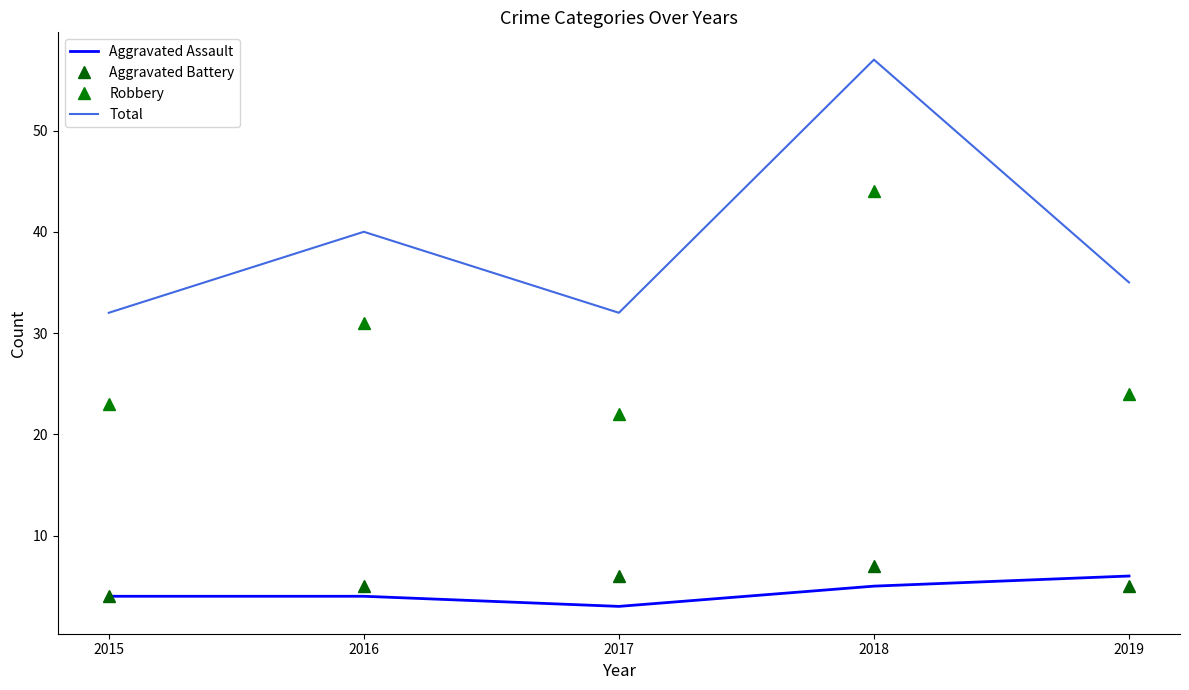

Which series has the largest range (max minus min)?

Total